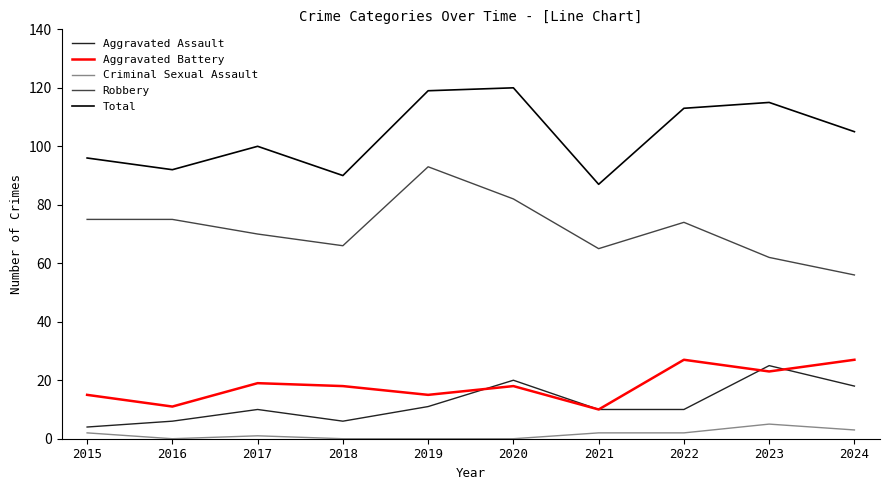

What is the sum of the Total values at 2017 and 2023?

215